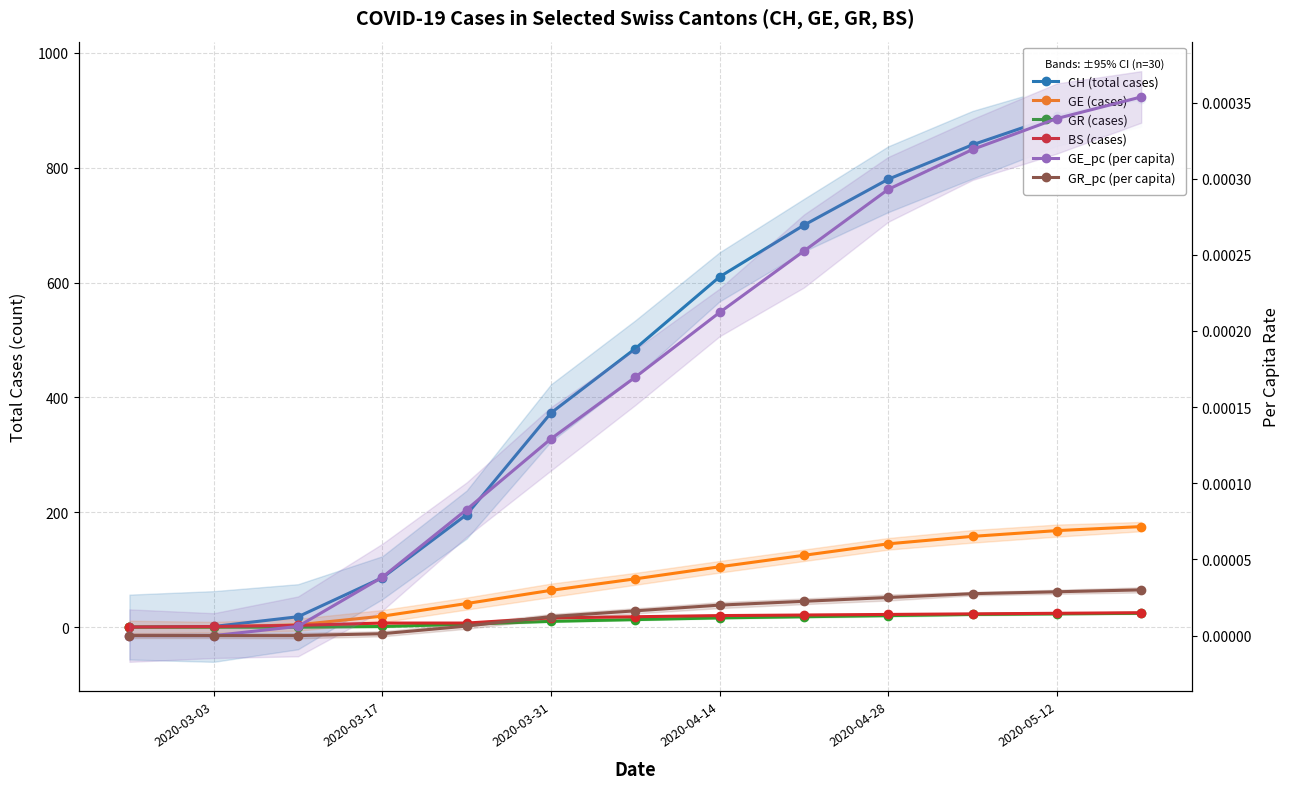

What are all the series names shown in the legend?

CH (total cases), GE (cases), GR (cases), BS (cases), GE_pc (per capita), GR_pc (per capita)